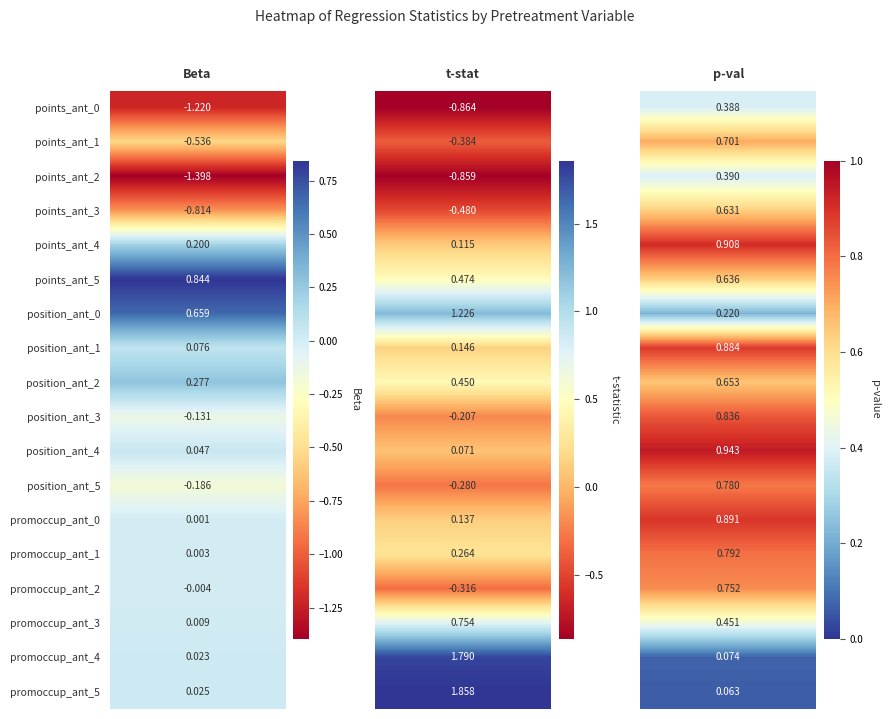

What is the sum of the points_ant_4 values at 0 and 1?

0.3